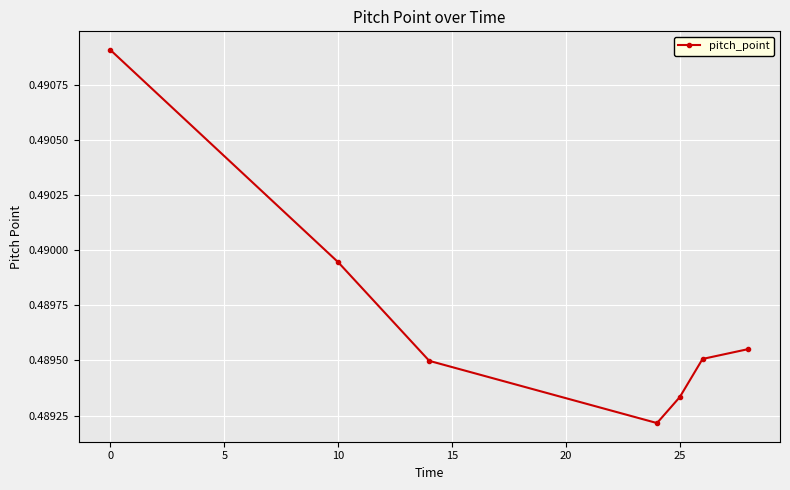

True or false: the data has more than 2 interior local peaks.

False